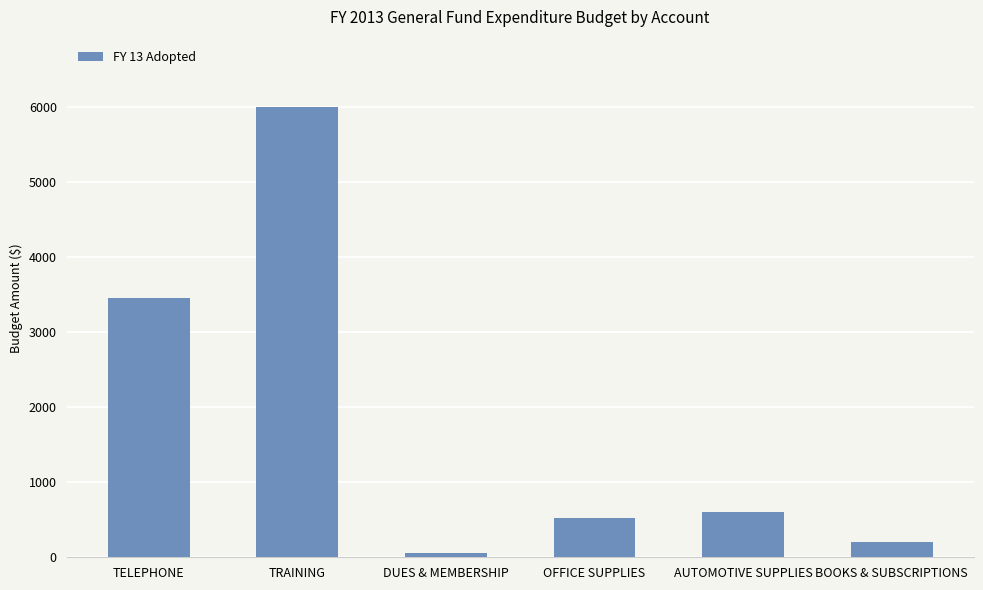

What is the label of the 6th bar from the left?

BOOKS & SUBSCRIPTIONS